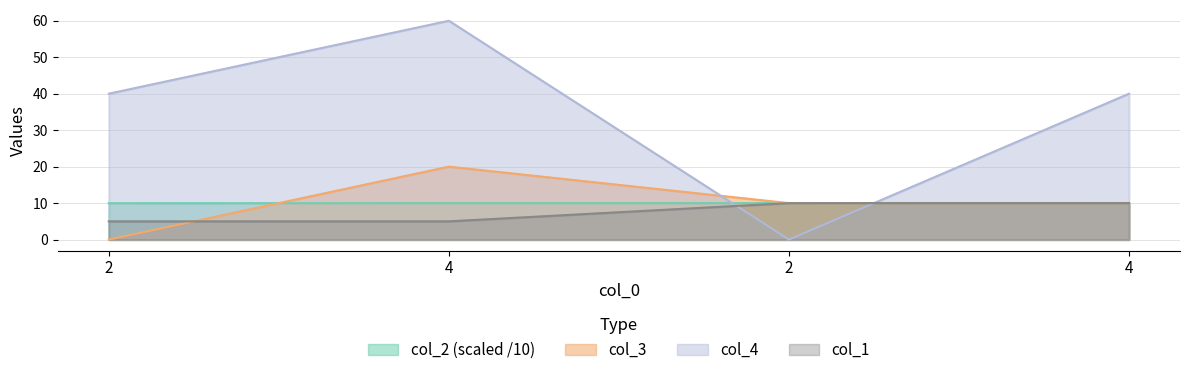

What value does the col_2 series have at 4?

10.0